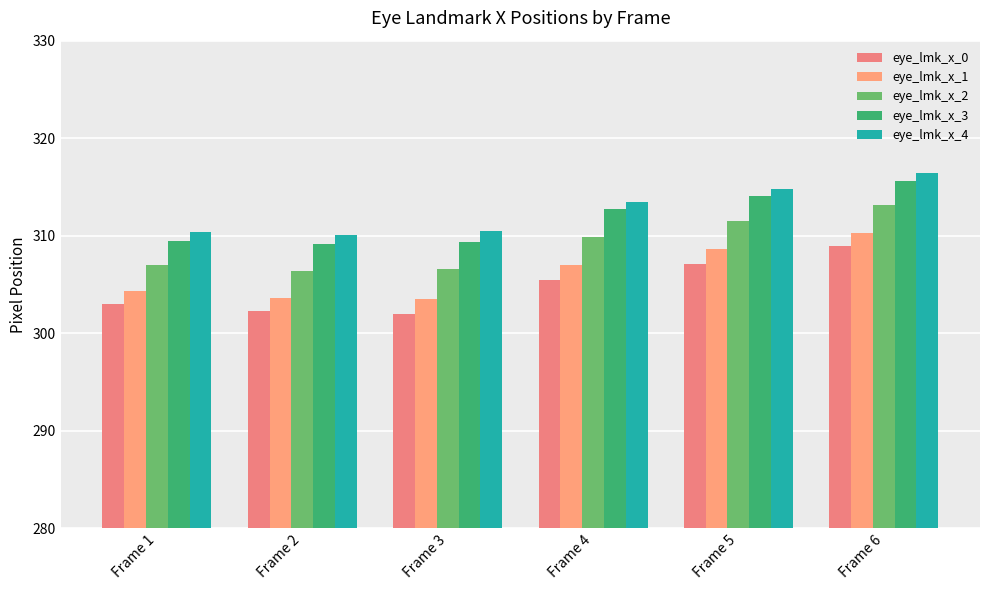

Reading left to right, list all the values displayed in this chart.

eye_lmk_x_0: Frame 1=303.0	Frame 2=302.3	Frame 3=302.0	Frame 4=305.5	Frame 5=307.1	Frame 6=308.9
eye_lmk_x_1: Frame 1=304.3	Frame 2=303.6	Frame 3=303.5	Frame 4=307.0	Frame 5=308.6	Frame 6=310.3
eye_lmk_x_2: Frame 1=307.0	Frame 2=306.4	Frame 3=306.6	Frame 4=309.9	Frame 5=311.5	Frame 6=313.1
eye_lmk_x_3: Frame 1=309.5	Frame 2=309.1	Frame 3=309.4	Frame 4=312.7	Frame 5=314.1	Frame 6=315.6
eye_lmk_x_4: Frame 1=310.4	Frame 2=310.1	Frame 3=310.5	Frame 4=313.5	Frame 5=314.8	Frame 6=316.4